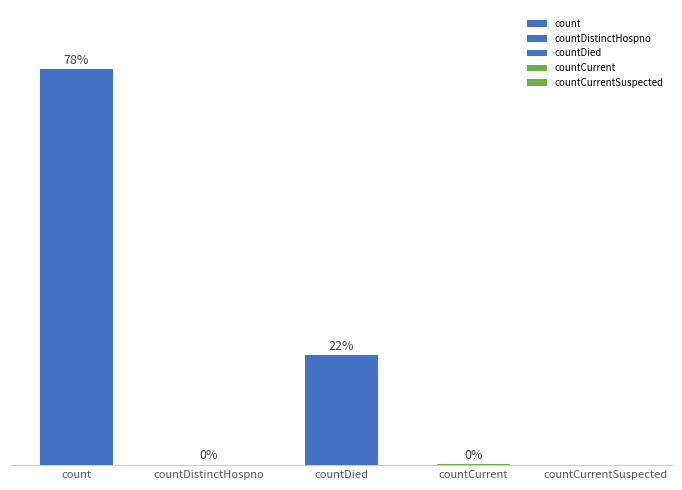

What is the label of the 2nd bar from the left?

countDistinctHospno